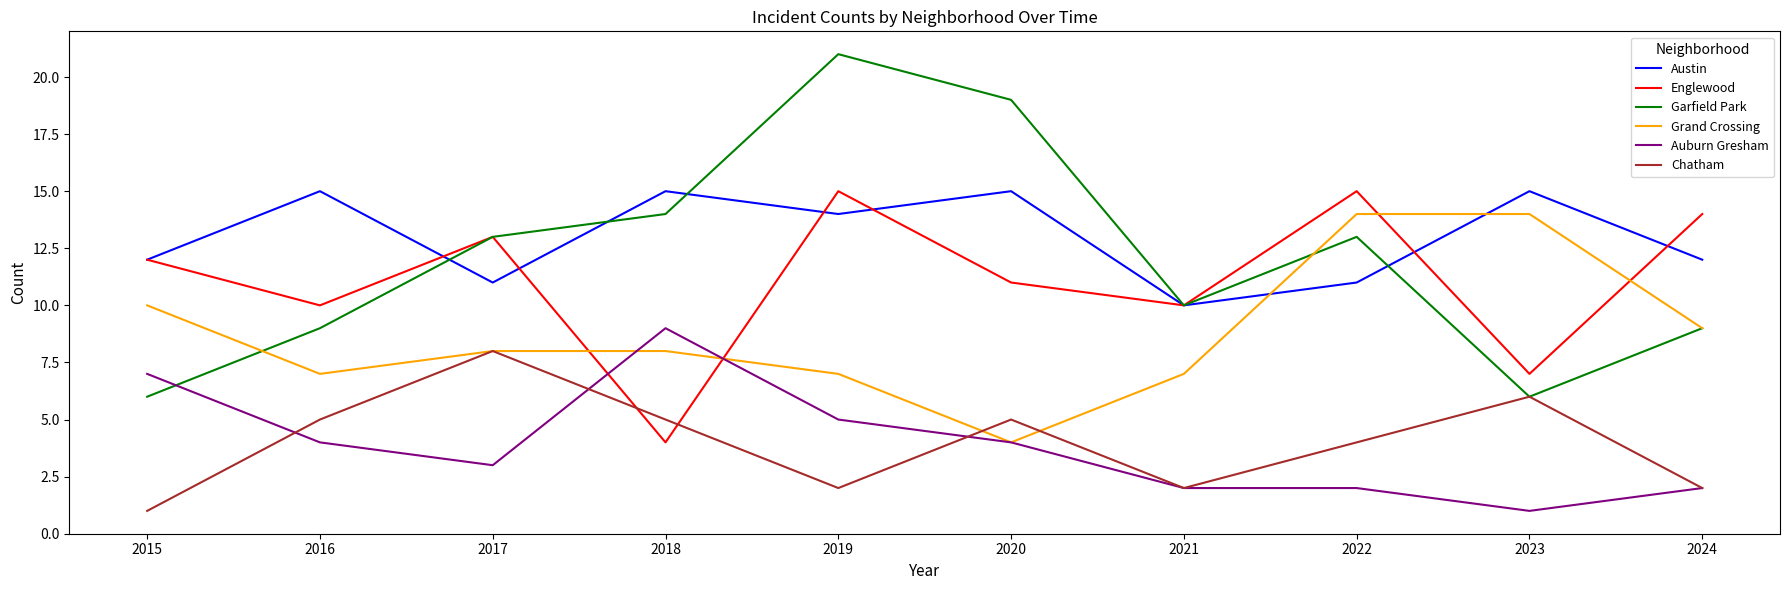

At which category is the sum across all series the highest?

2019